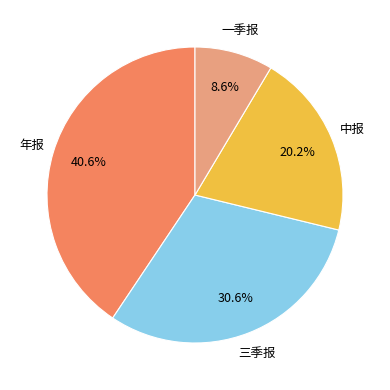

Is there a majority slice in this chart?

No